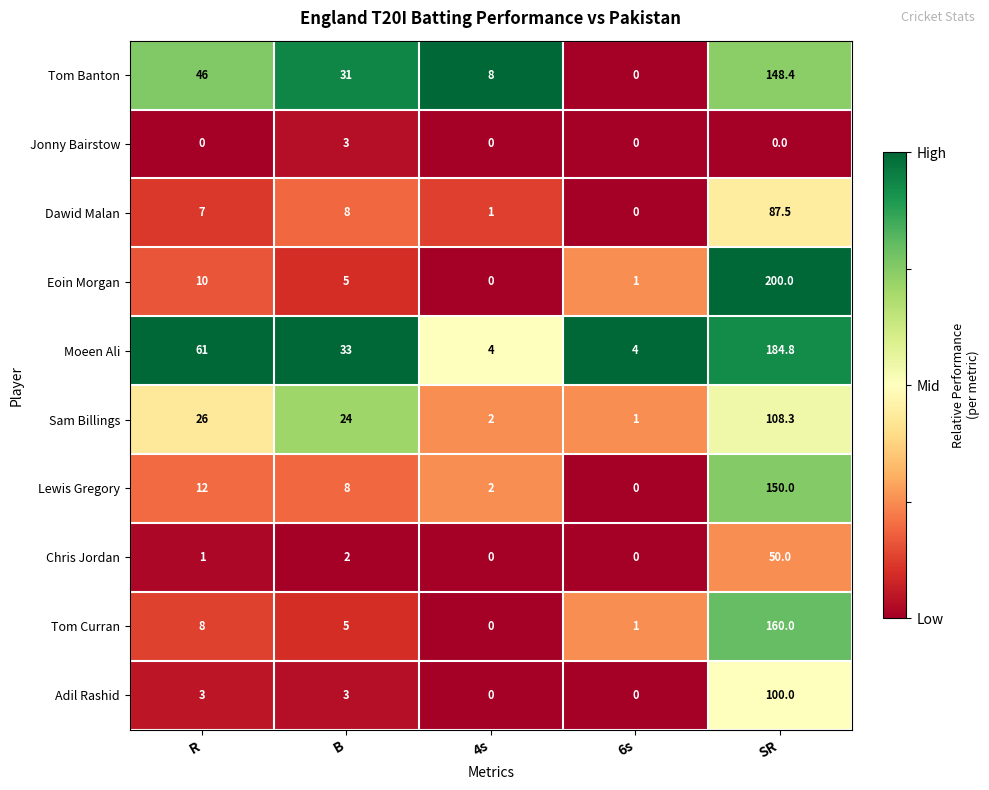

At which label is Tom Banton closest to 74?

R